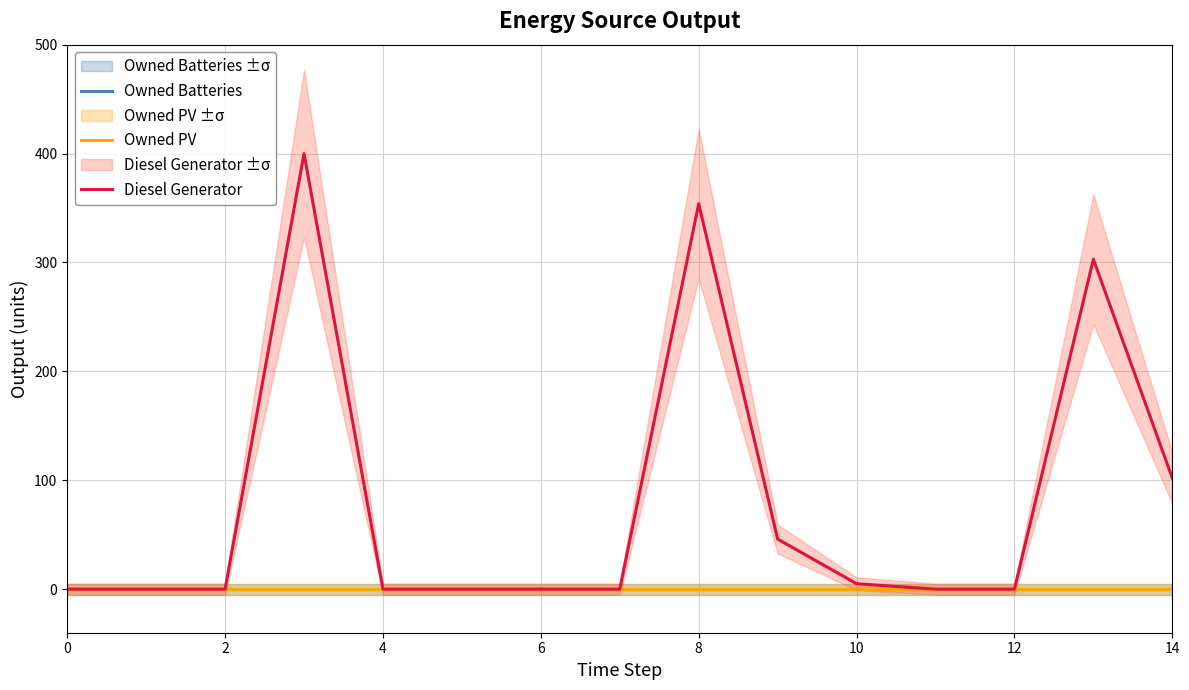

True or false: Owned PV and Diesel Generator cross at least once.

False